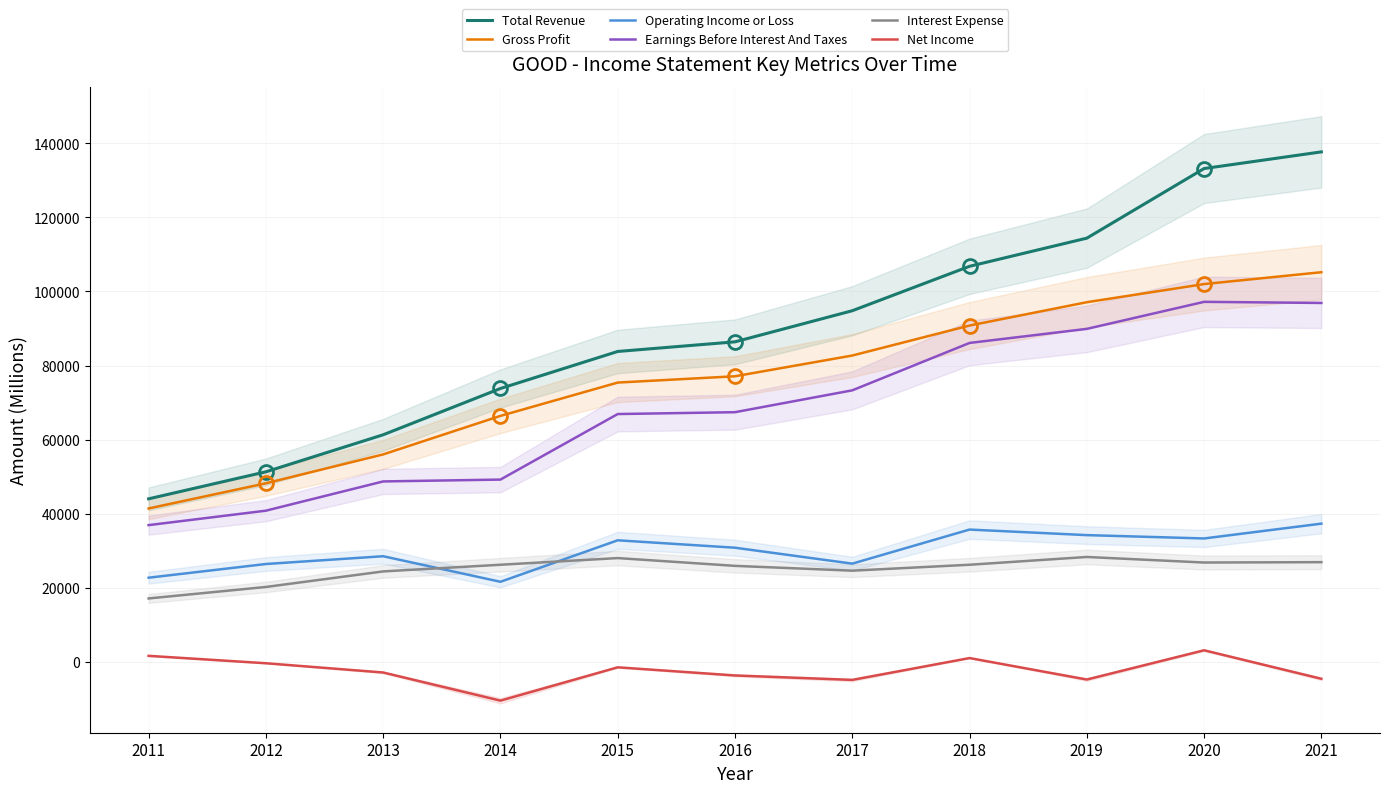

List the labels in order of Earnings Before Interest And Taxes value, smallest first.

2011, 2012, 2013, 2014, 2015, 2016, 2017, 2018, 2019, 2021, 2020